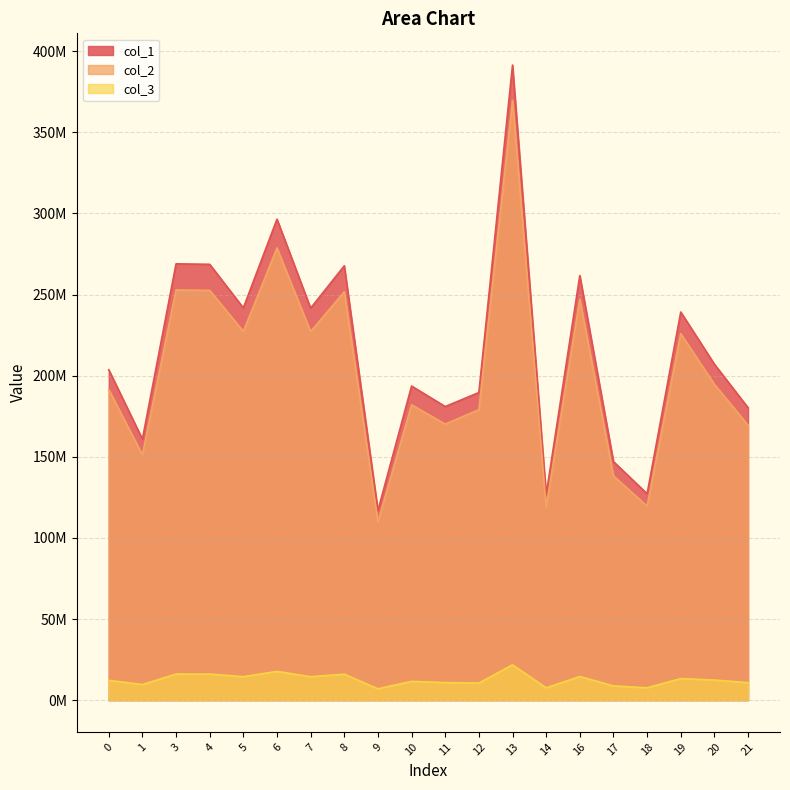

What is the difference between the second highest and second lowest values in the col_1 series?

169745443.6